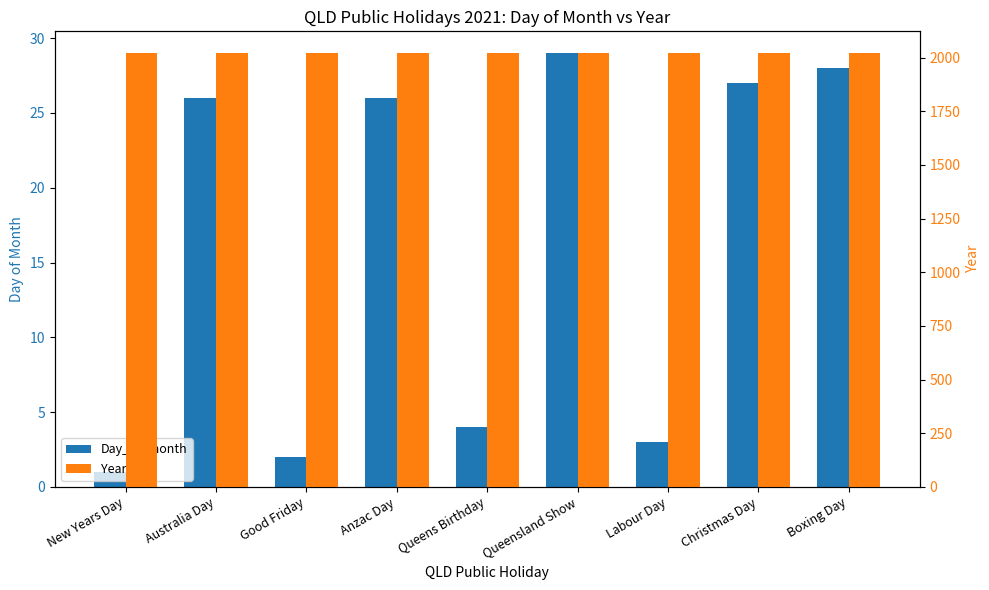

Reading right to left, extract all data points from this chart.

Day_of_month: 28	27	3	29	4	26	2	26	1
Year: 2021	2021	2021	2021	2021	2021	2021	2021	2021